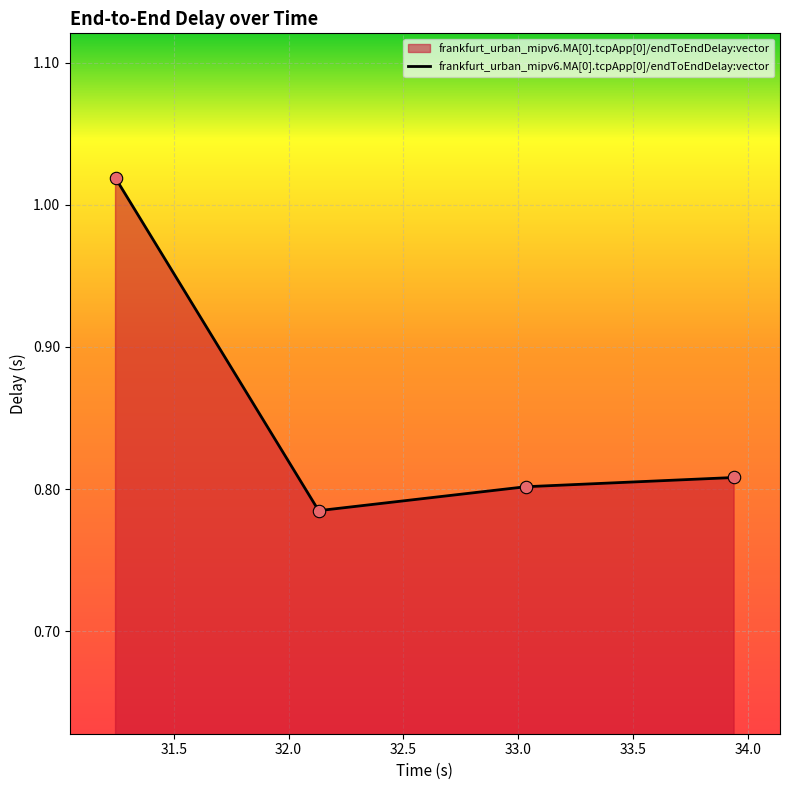

What is the average value?

0.9